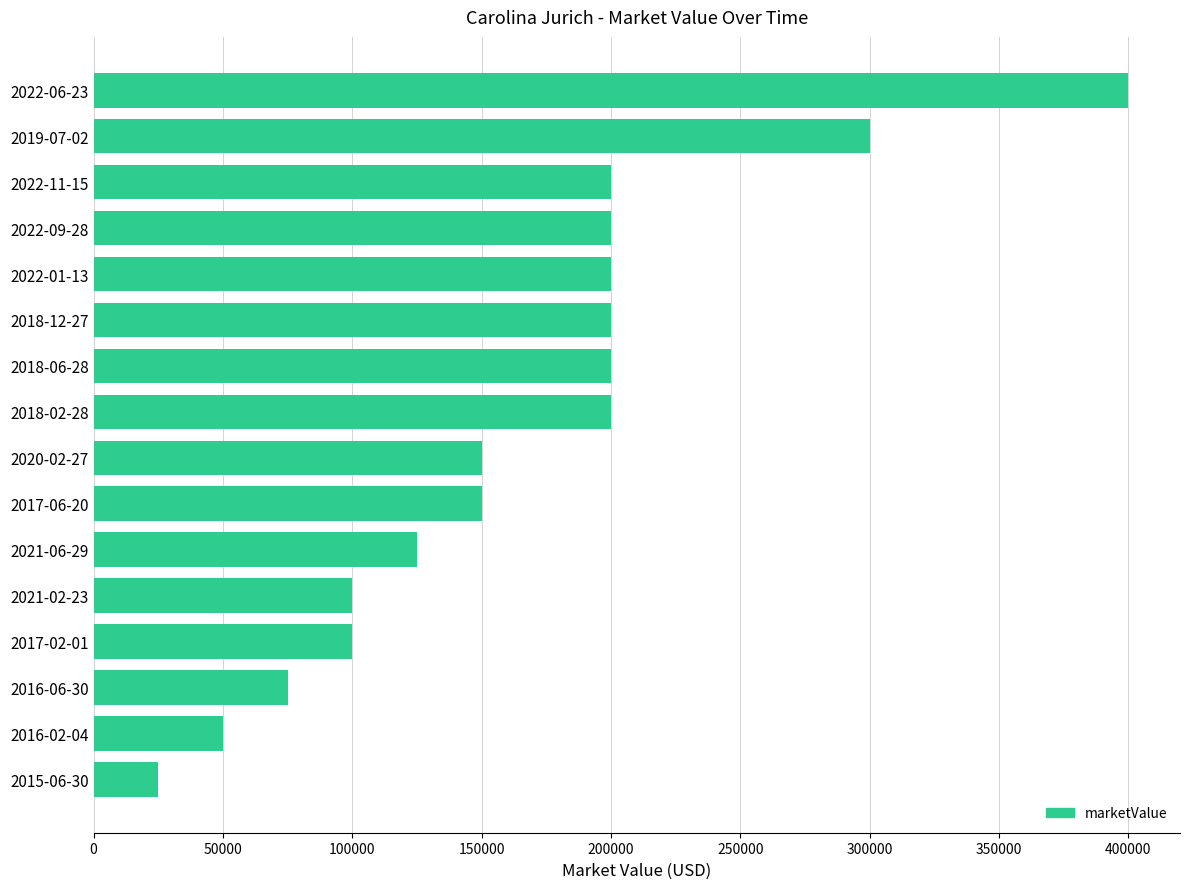

Which has a higher value, 2022-06-23 or 2018-12-27?

2022-06-23